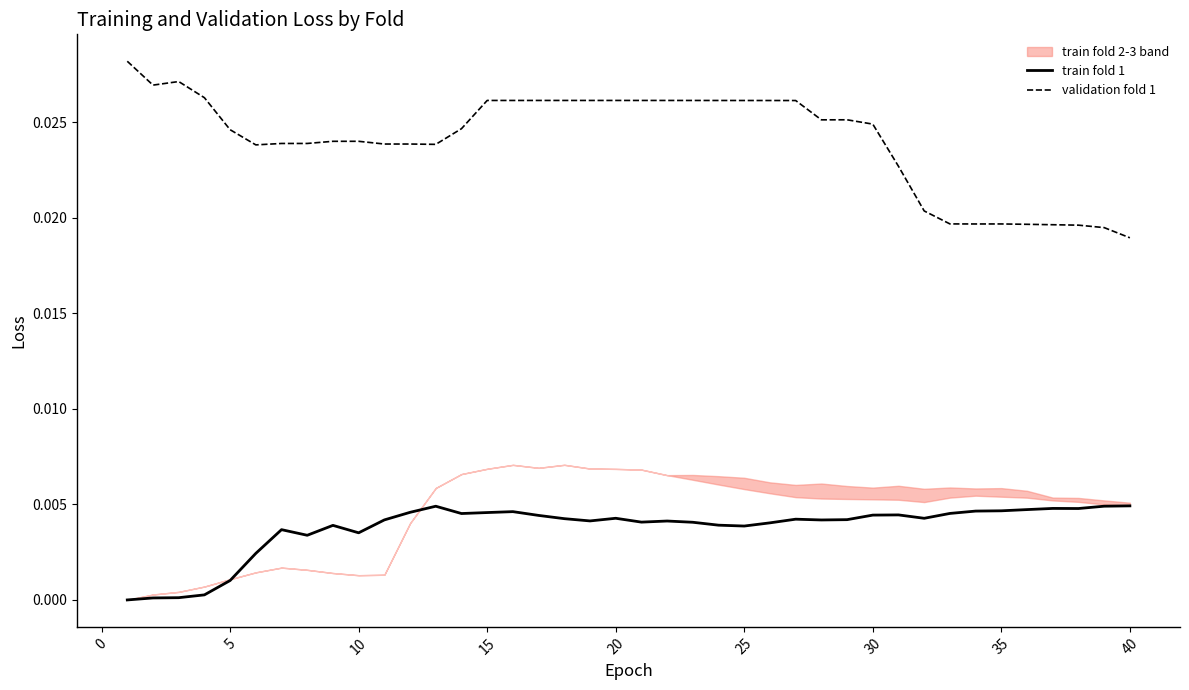

True or false: train fold 1 and validation fold 1 intersect in this chart.

False